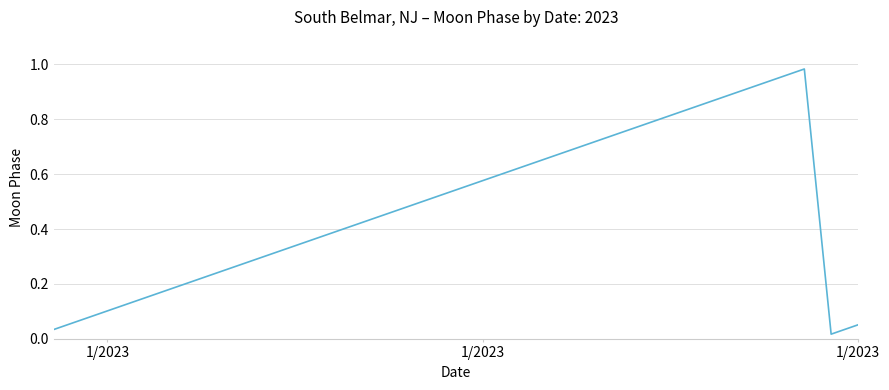

Is this an area chart (filled region under the line)?

No